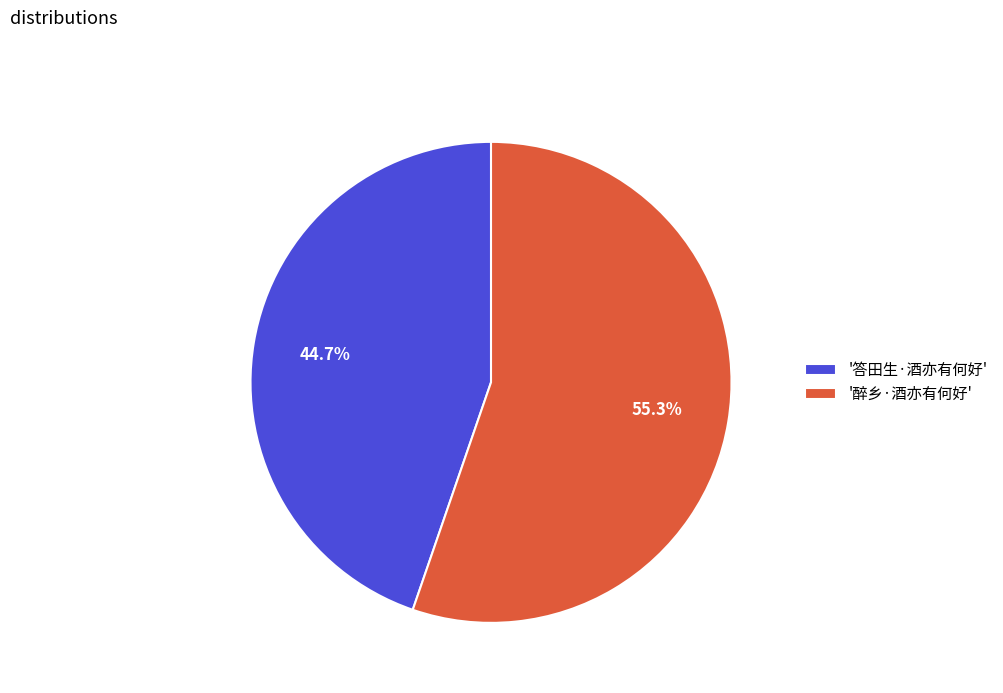

Which category has the smallest portion of the pie?

'答田生·酒亦有何好'